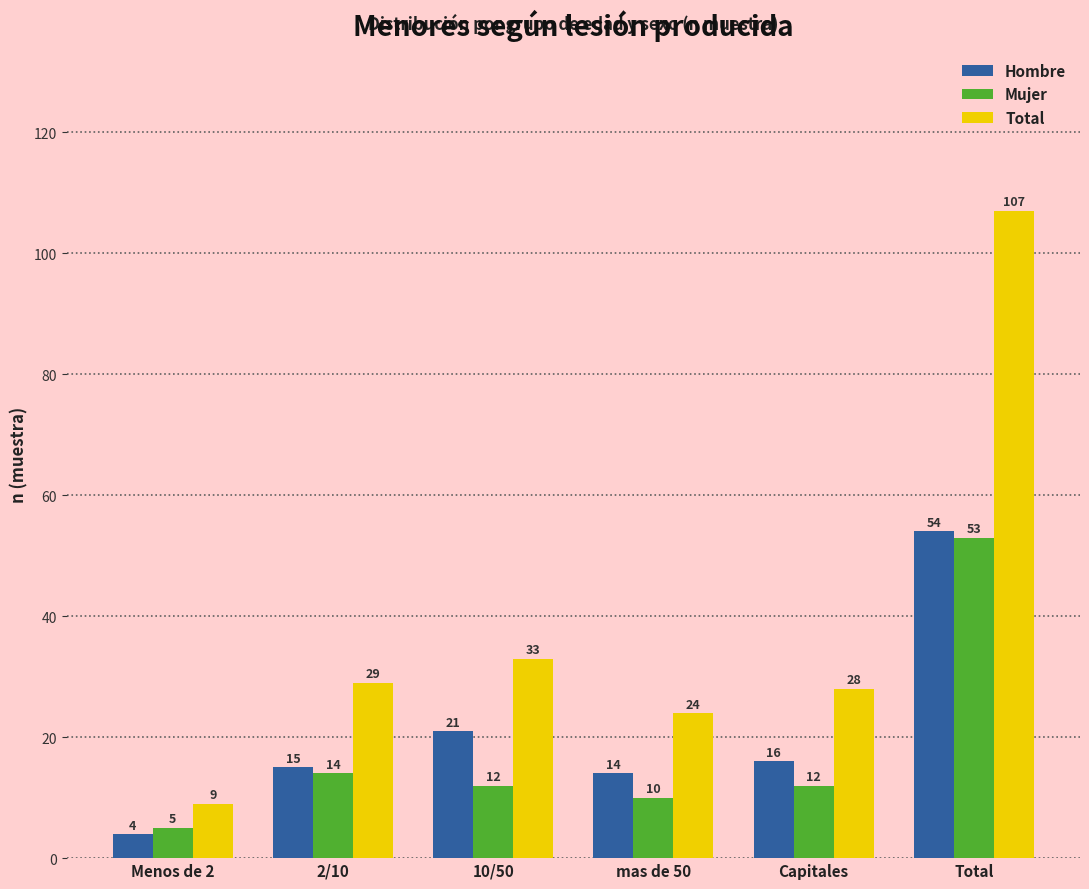

Is it true that Mujer equals 4 at Capitales?

False